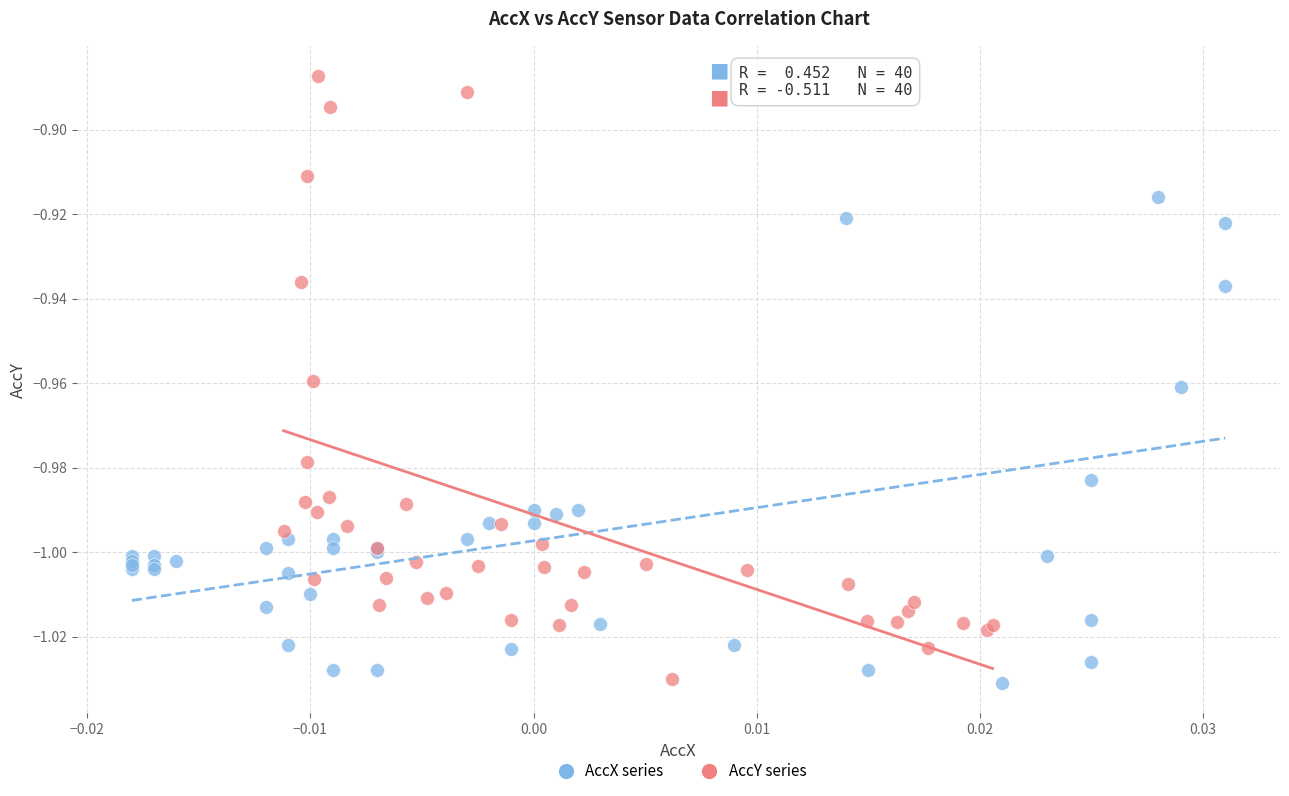

Which series has the widest spread of Y values?

AccY series